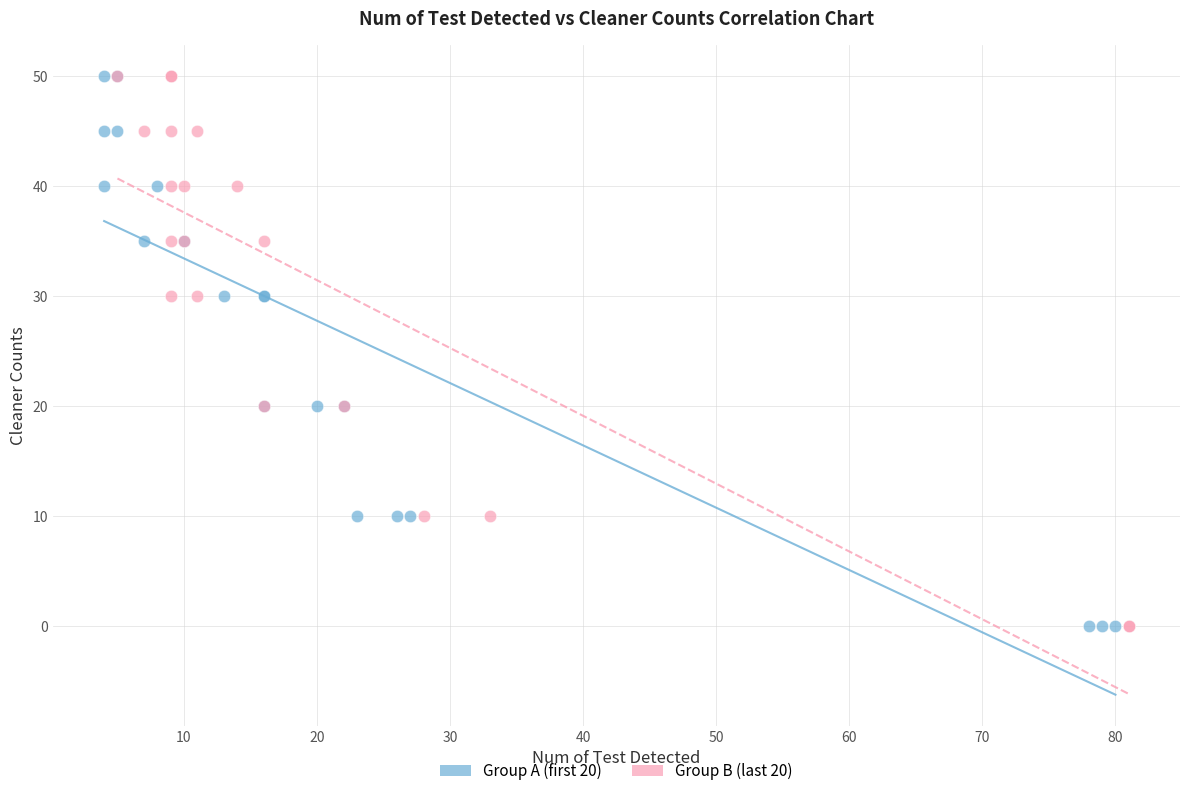

What are all the series names shown in the legend?

Group A (first 20), Group B (last 20)